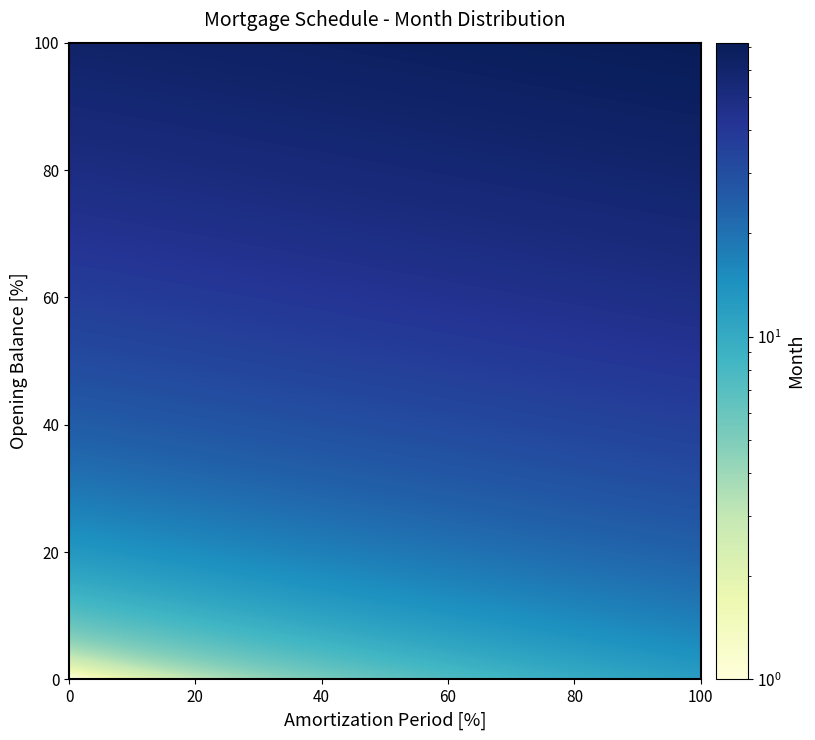

Reading right to left, what are all the values shown in this chart?

1: 11=12	10=11	9=10	8=9	7=8	6=7	5=6	4=5	3=4	2=3	1=2	0=1
2: 11=24	10=23	9=22	8=21	7=20	6=19	5=18	4=17	3=16	2=15	1=14	0=13
3: 11=36	10=35	9=34	8=33	7=32	6=31	5=30	4=29	3=28	2=27	1=26	0=25
4: 11=48	10=47	9=46	8=45	7=44	6=43	5=42	4=41	3=40	2=39	1=38	0=37
5: 11=60	10=59	9=58	8=57	7=56	6=55	5=54	4=53	3=52	2=51	1=50	0=49
6: 11=72	10=71	9=70	8=69	7=68	6=67	5=66	4=65	3=64	2=63	1=62	0=61